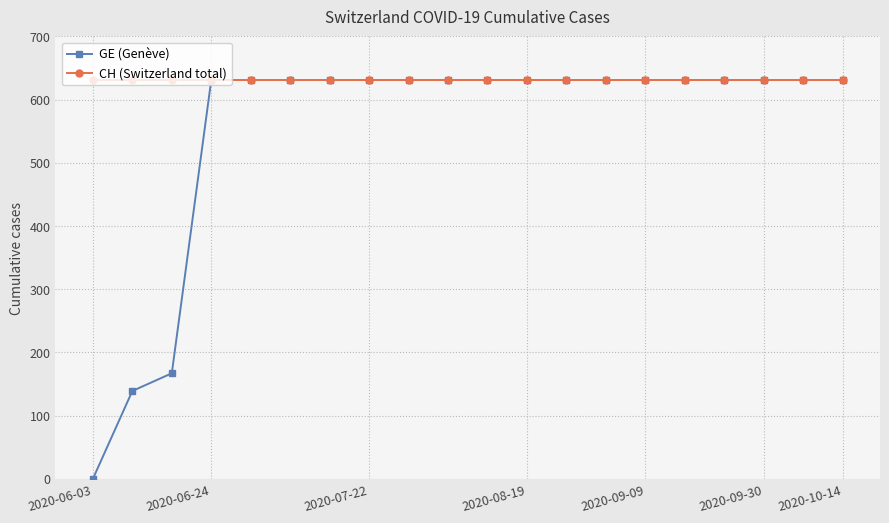

What is the maximum value shown in the chart?

631